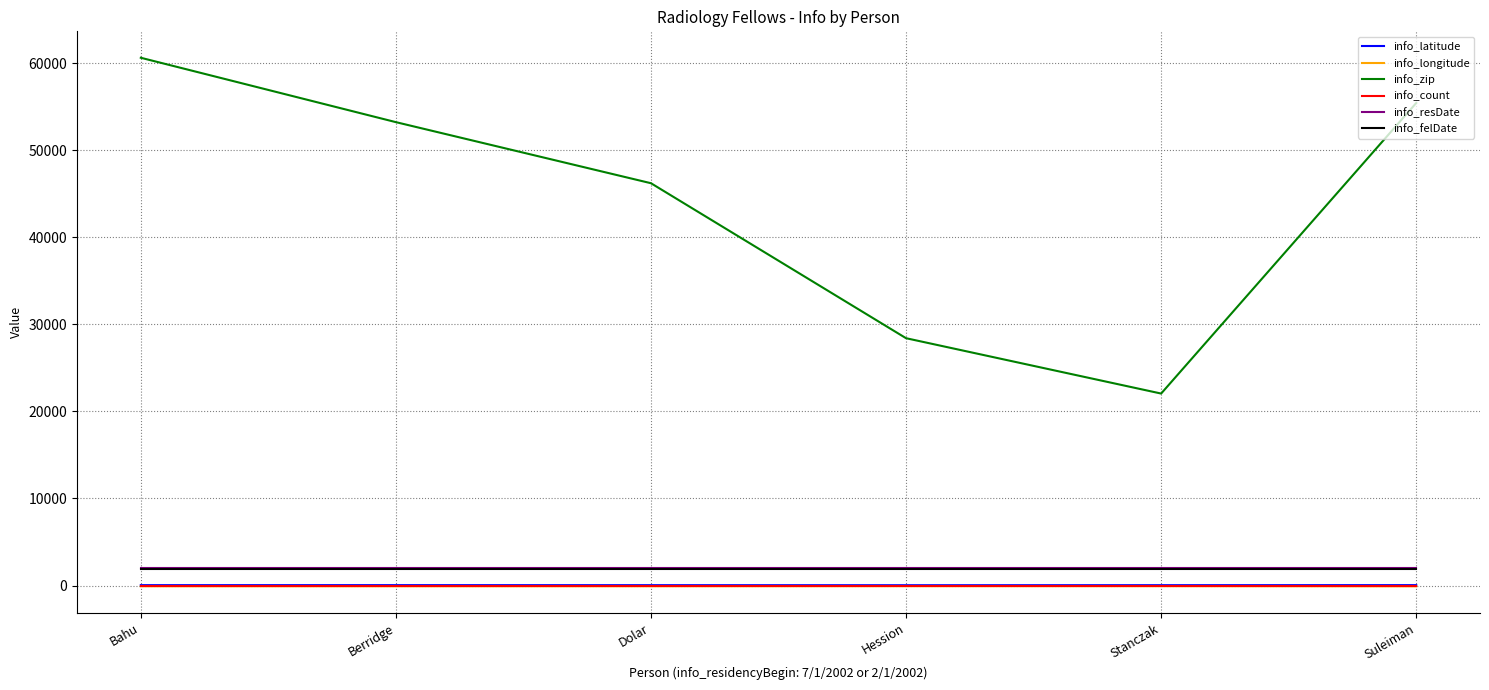

What is the average value of the info_resDate series?

2003.0